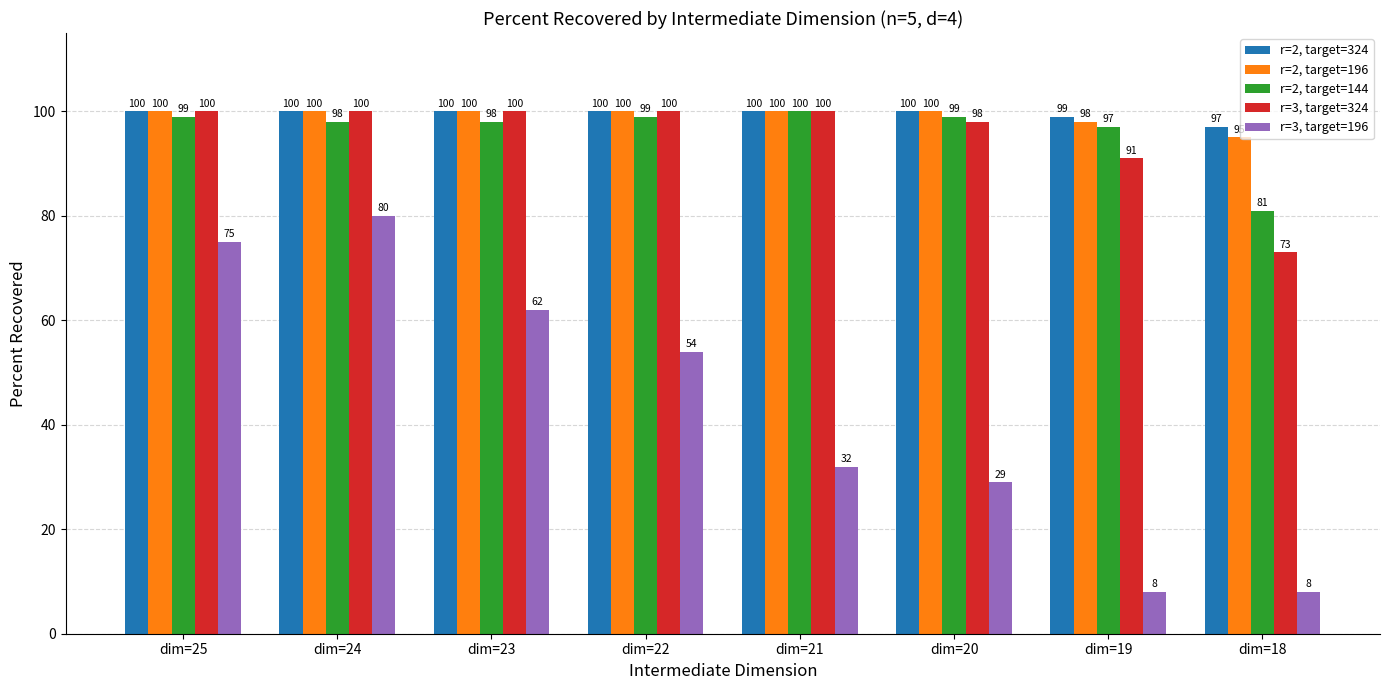

What is the value of the r=2, target=324 bar at the 3rd from the left?

100